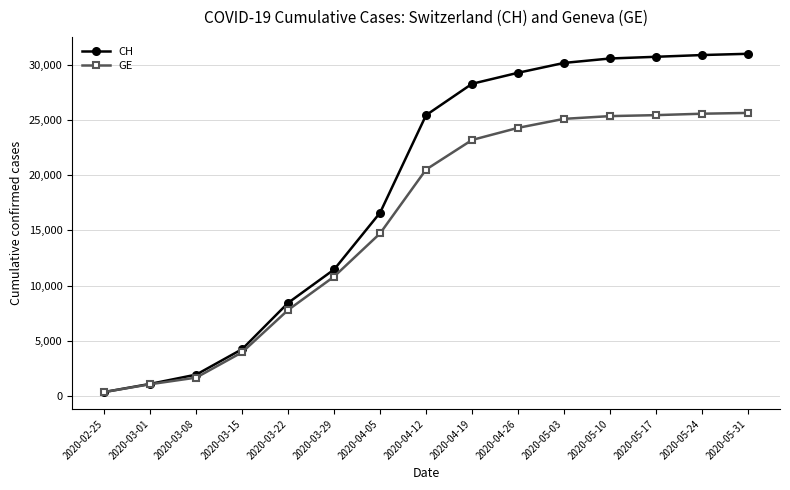

List the series in order of their overall mean, highest first.

CH, GE